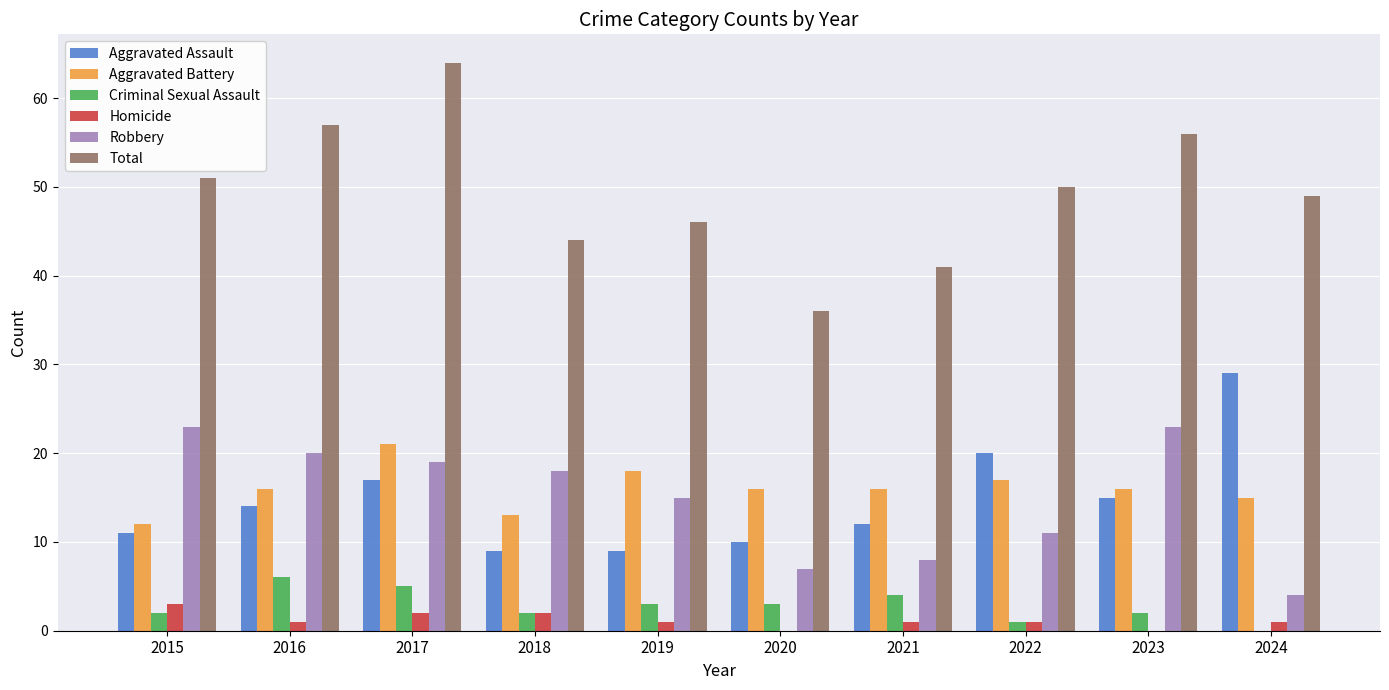

How many categories are shown in the chart?

10